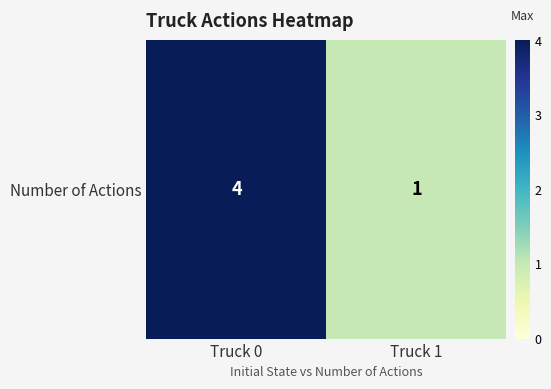

What is the change in value from Truck 0 to Truck 1?

-3